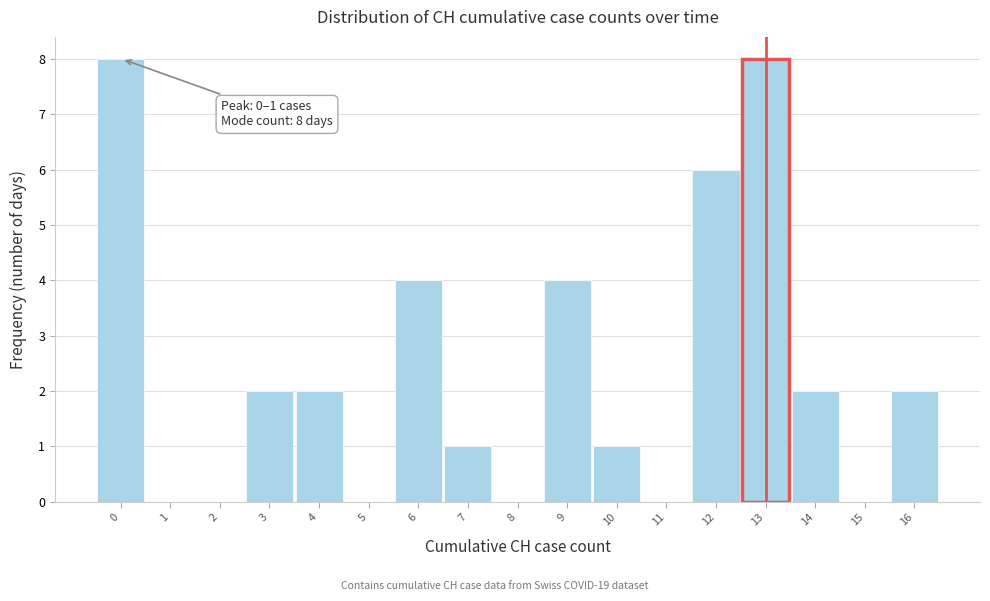

Reading left to right, extract all data points from this chart.

0=8	1=0	2=0	3=2	4=2	5=0	6=4	7=1	8=0	9=4	10=1	11=0	12=6	13=8	14=2	15=0	16=2